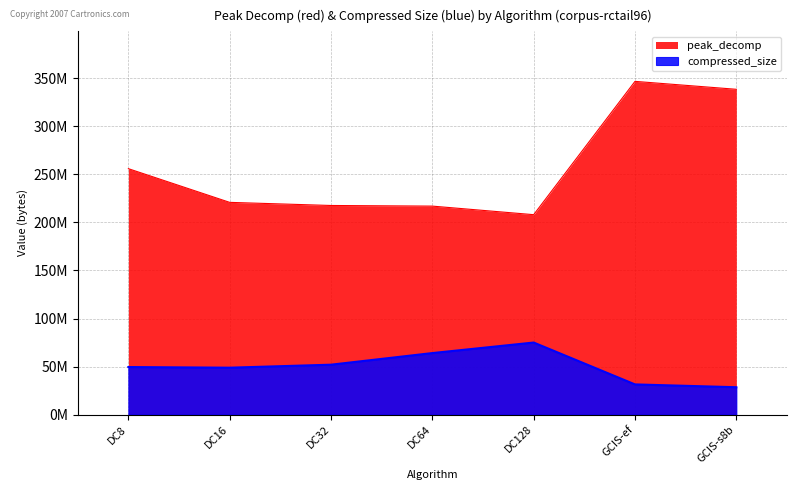

True or false: peak_decomp and compressed_size intersect in this chart.

False